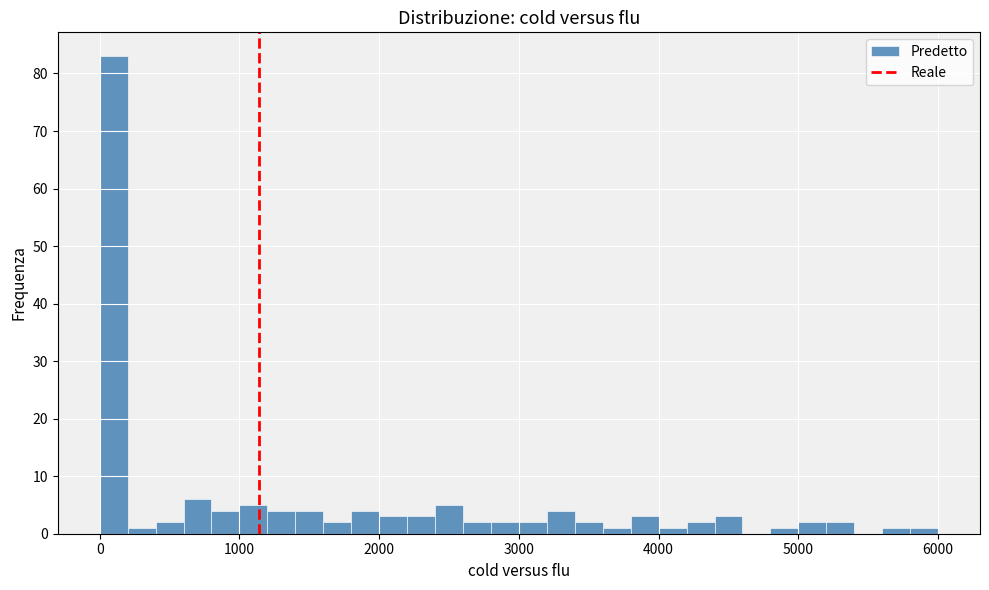

Around what value on the x-axis is the tallest bar? Give the approximate position of its centre, as read against the axis.

100